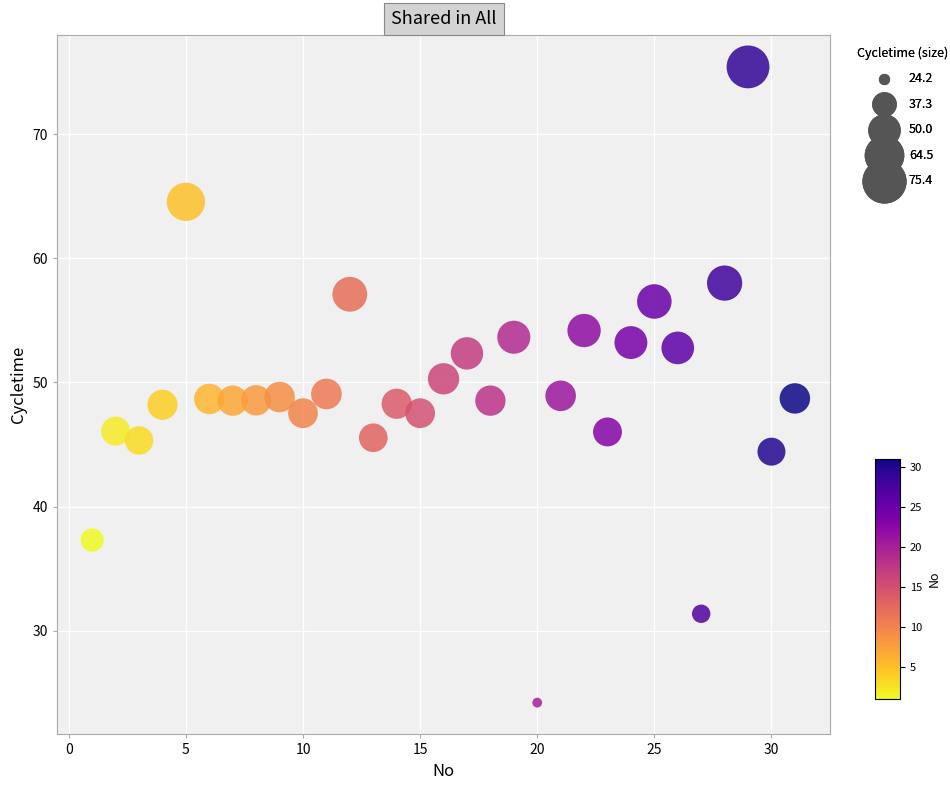

What is the range of X values (max minus min)?

30.0